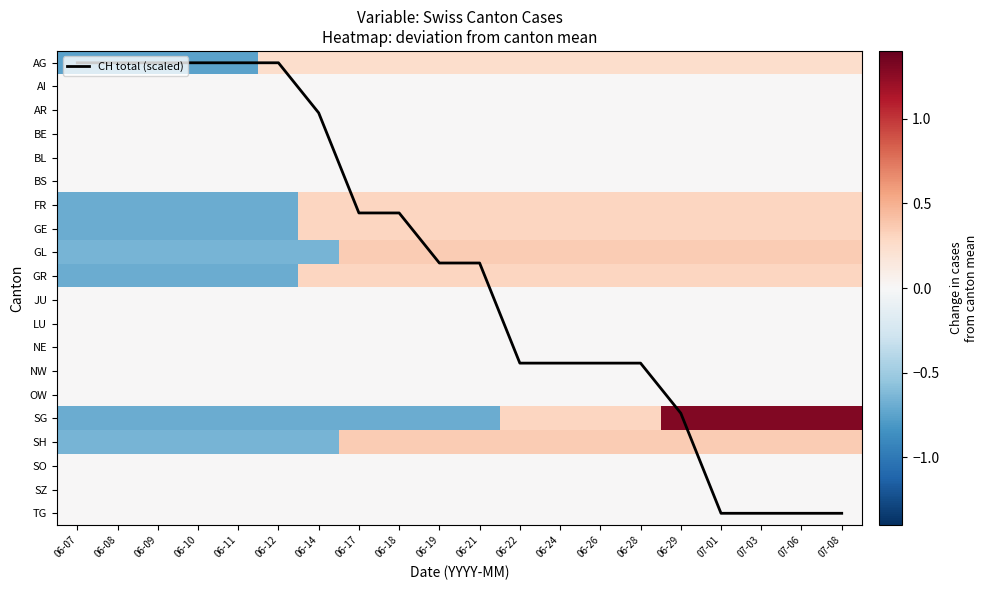

What is the maximum value shown in the chart?

19.0